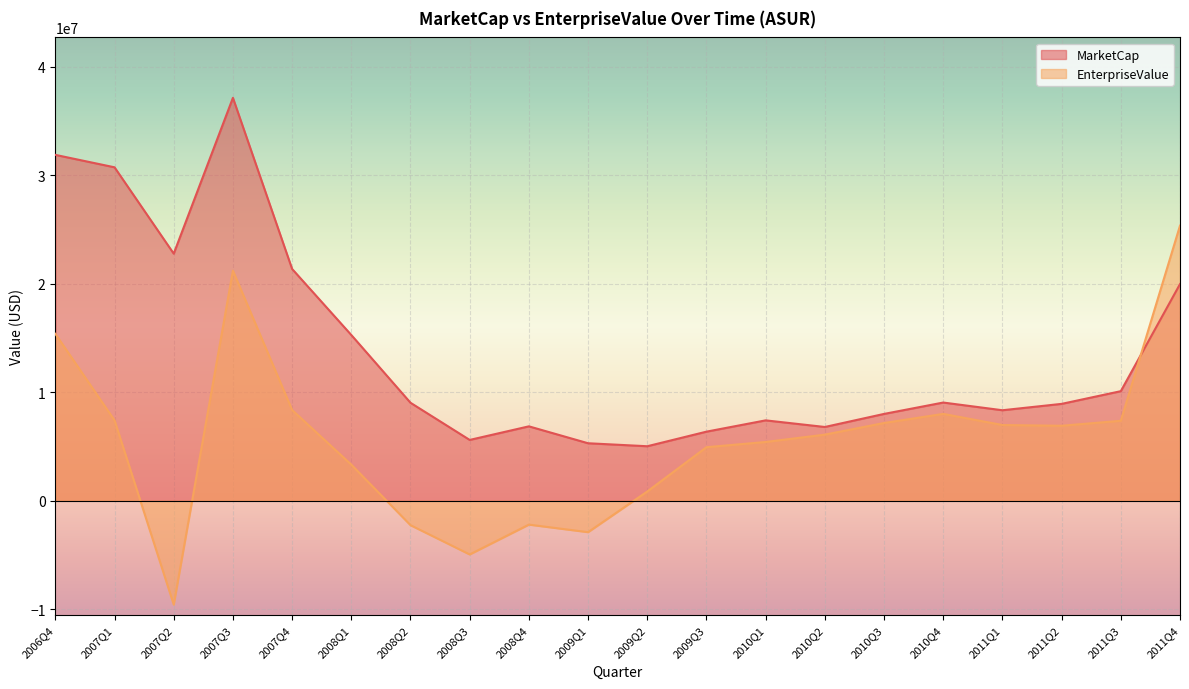

Is the value of EnterpriseValue at 2006Q4 greater than the value of MarketCap at 2007Q1?

No